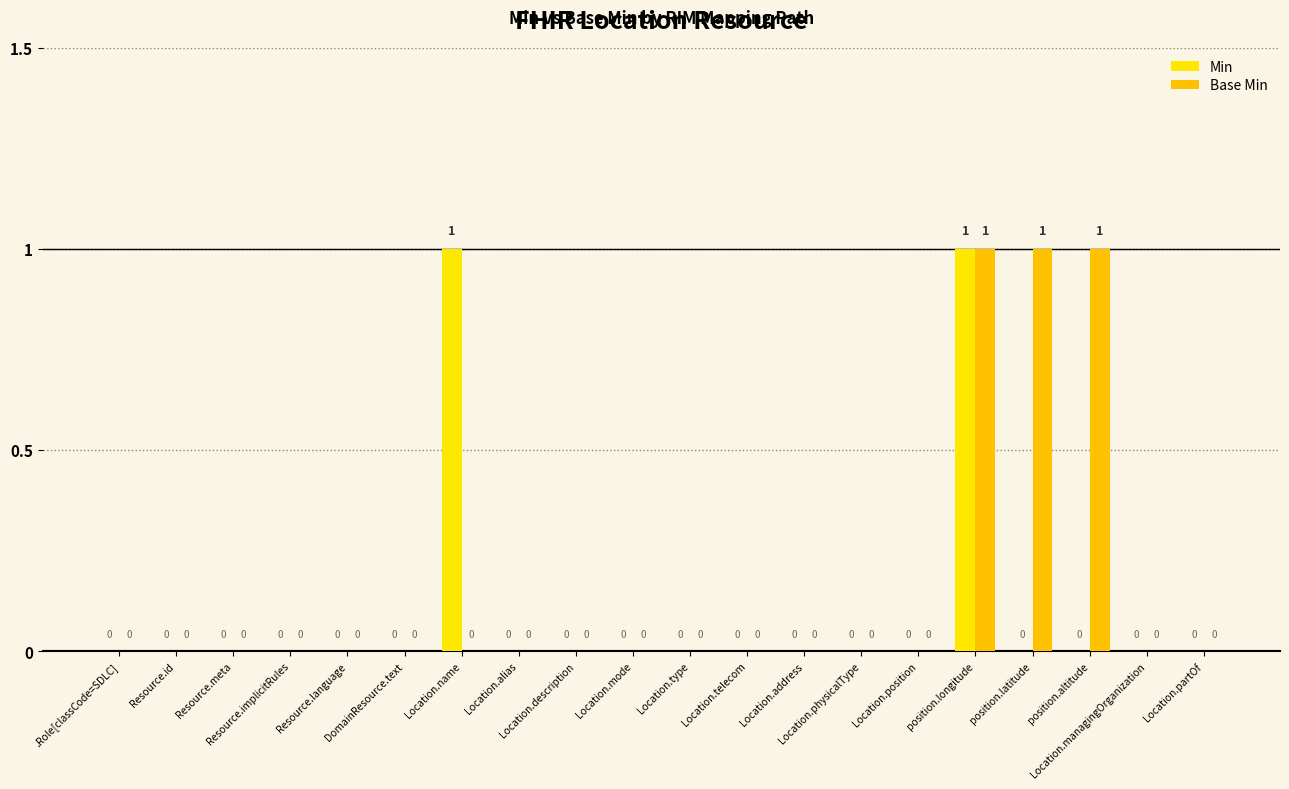

Does the chart contain stacked bars?

No